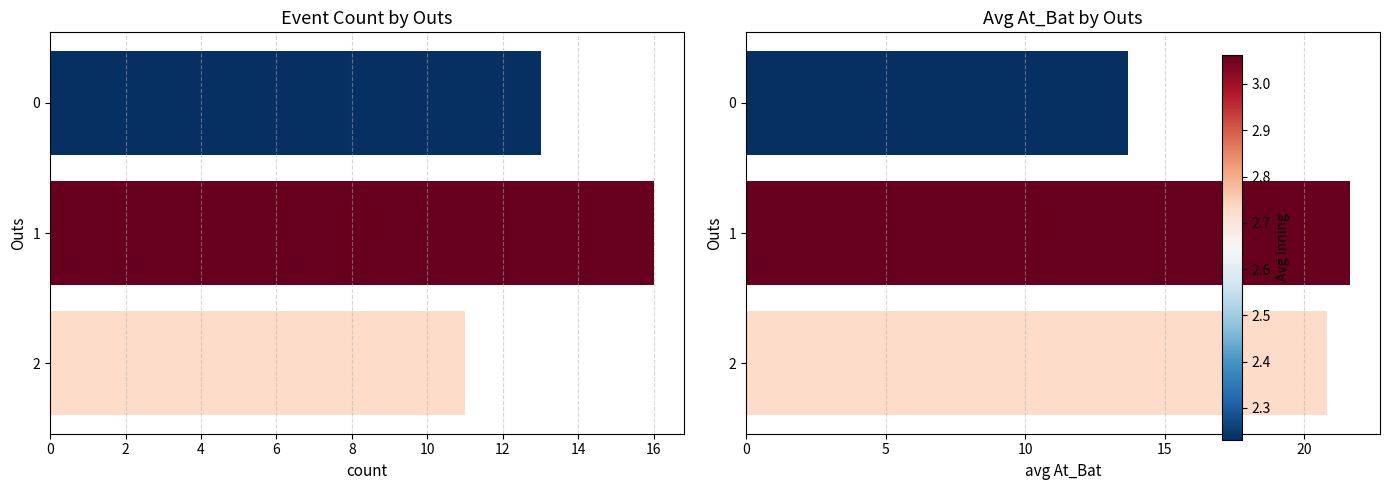

Which series changed the most between 0 and 1?

avg At_Bat